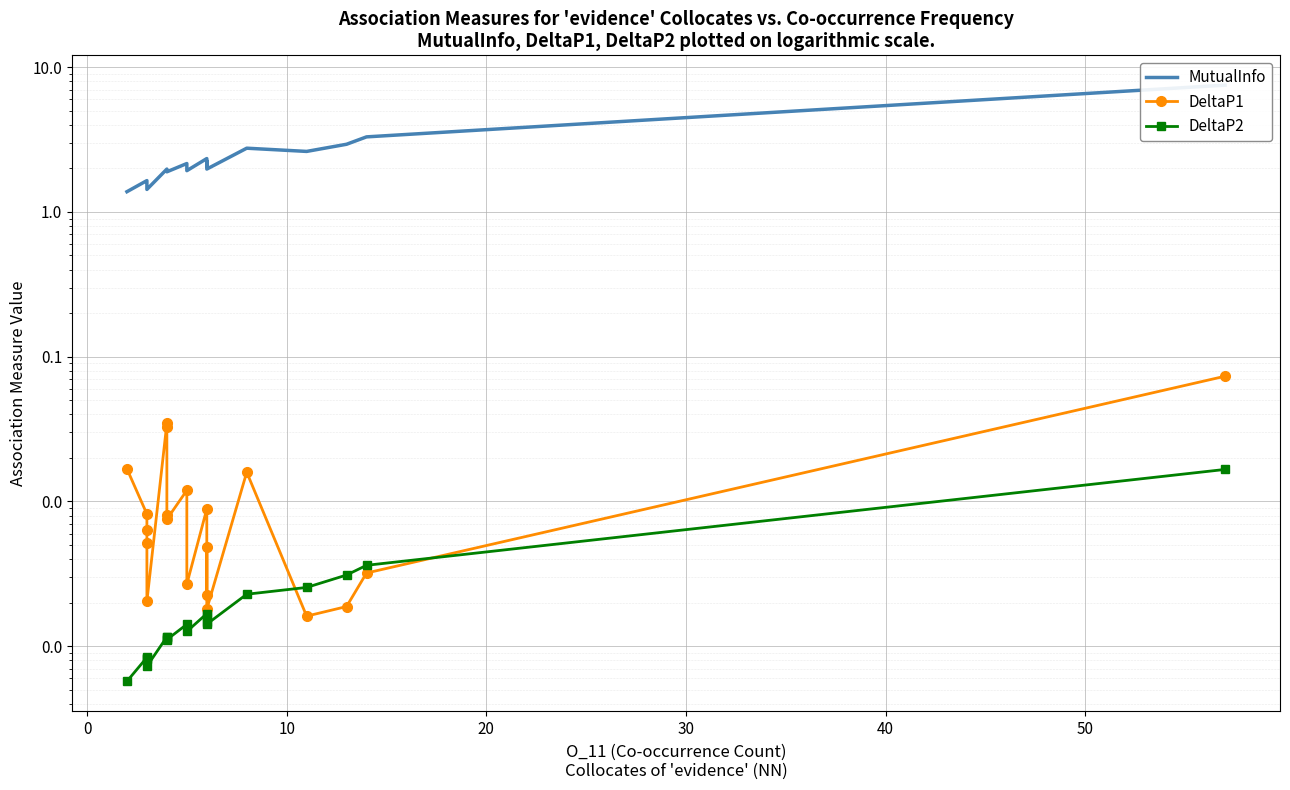

The value of DeltaP1 at 15 is 0.0. True or false?

False